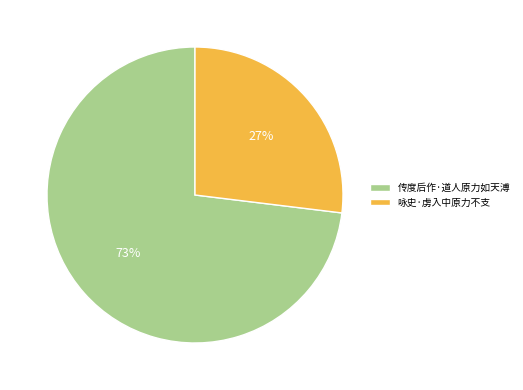

What is the smallest slice in the pie chart?

咏史·虏入中原力不支